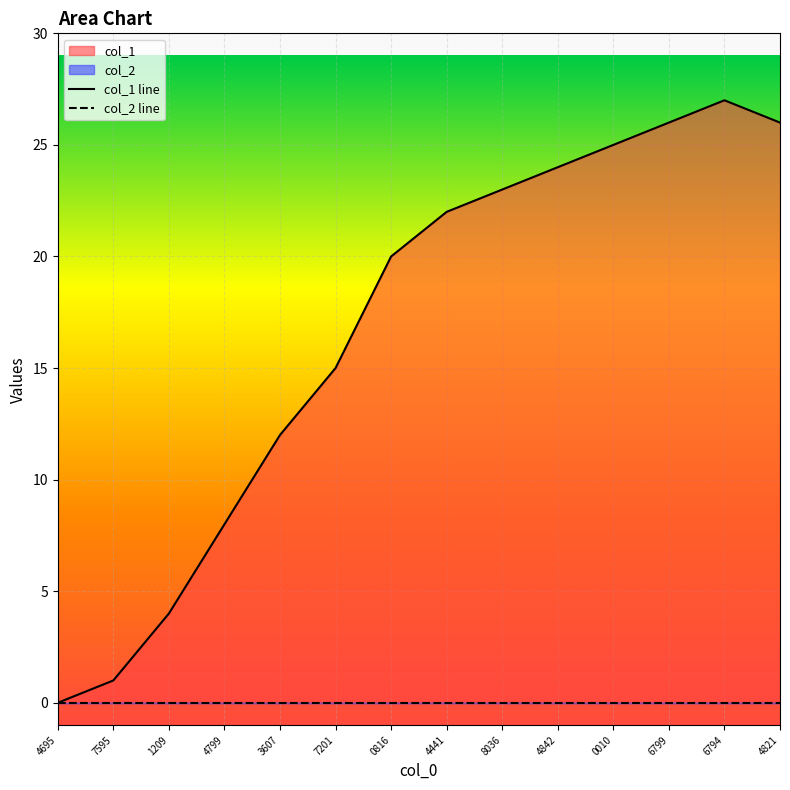

At which category is the sum across all series the highest?

6794